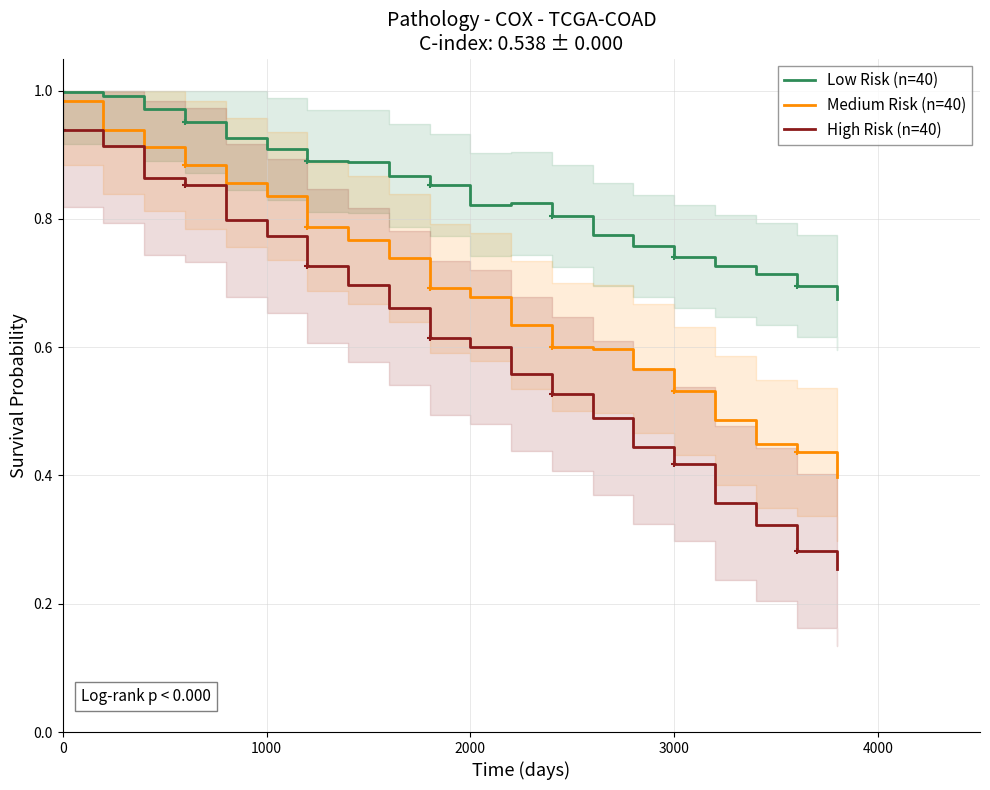

What is the lowest value of the Medium Risk (n=40) series?

0.4